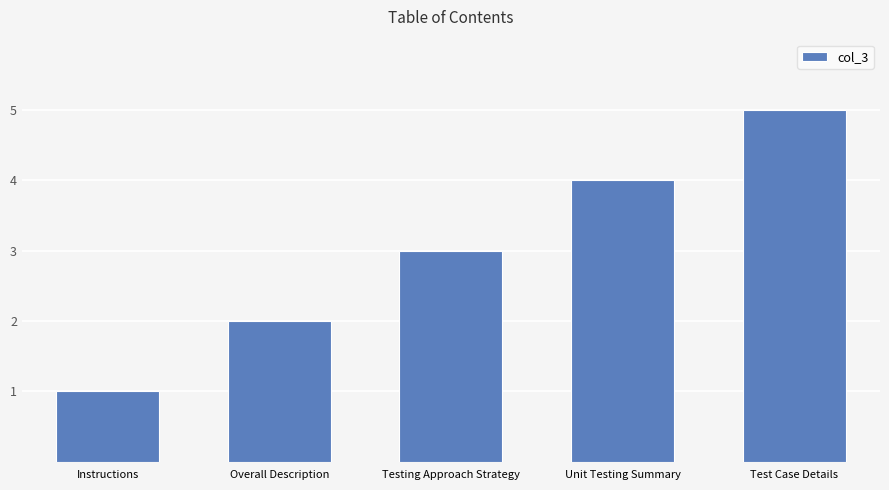

Where is the data nearest to the value 3?

Testing Approach Strategy